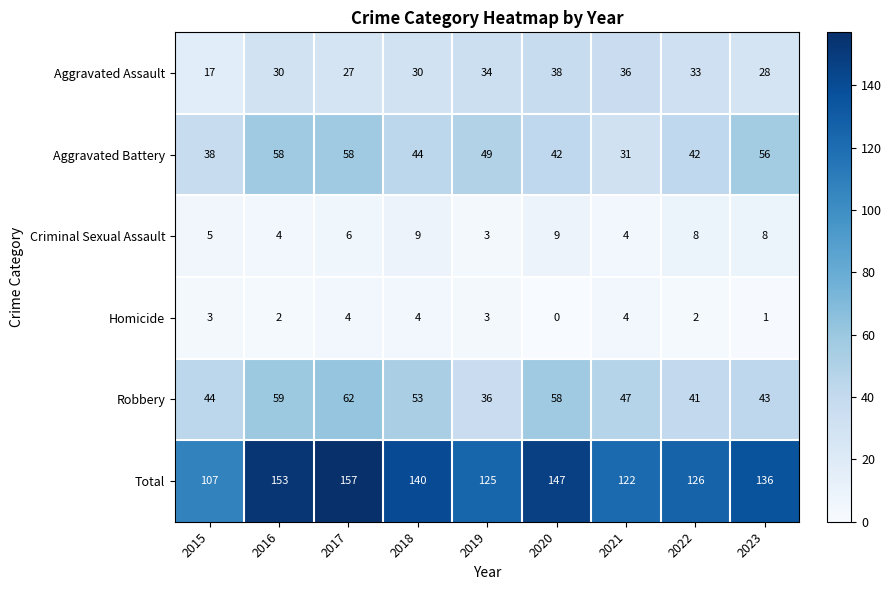

The value of Aggravated Battery at 2017 is 58. True or false?

True